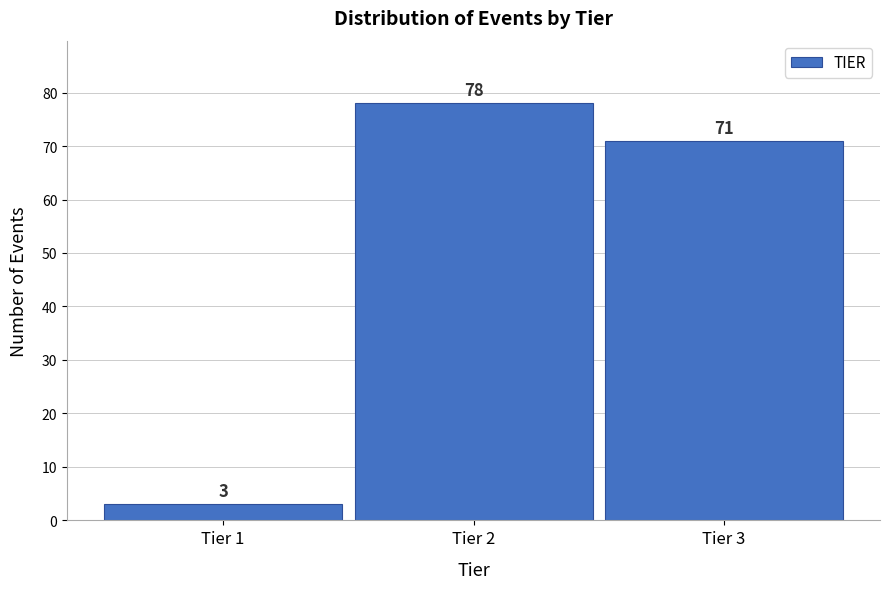

Reading left to right, transcribe all the data shown in this chart.

Tier 1=3	Tier 2=78	Tier 3=71